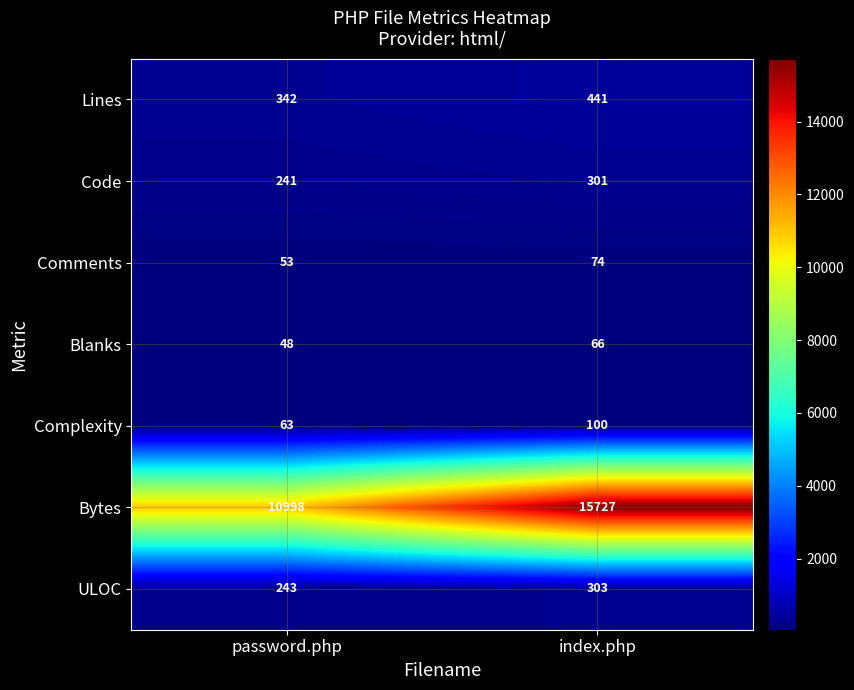

What is the highest value of the Lines series?

441